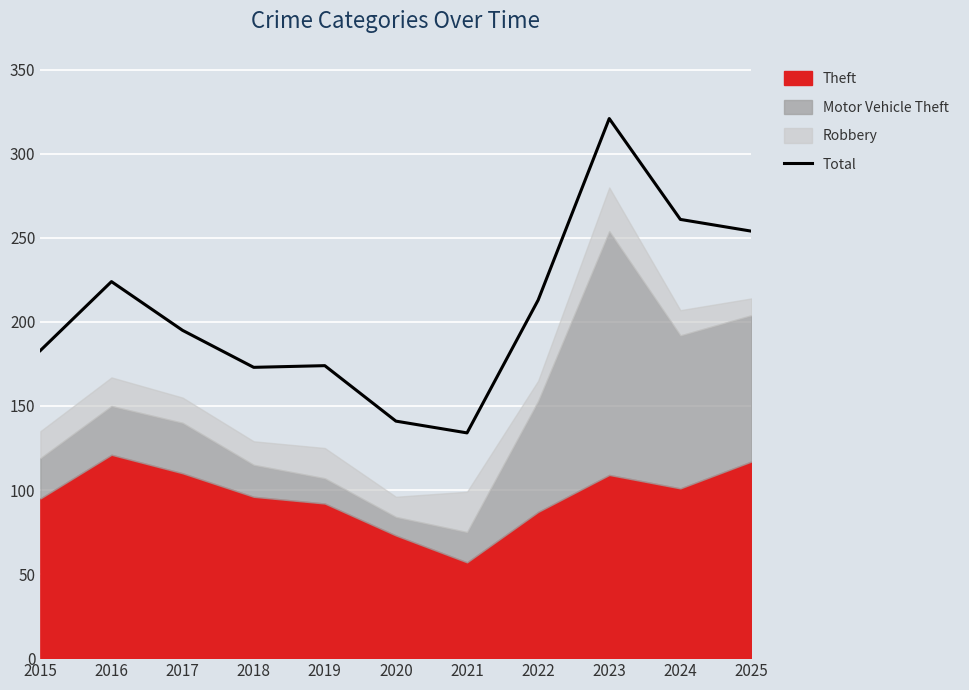

At which category does the data reach its first local peak?

2016